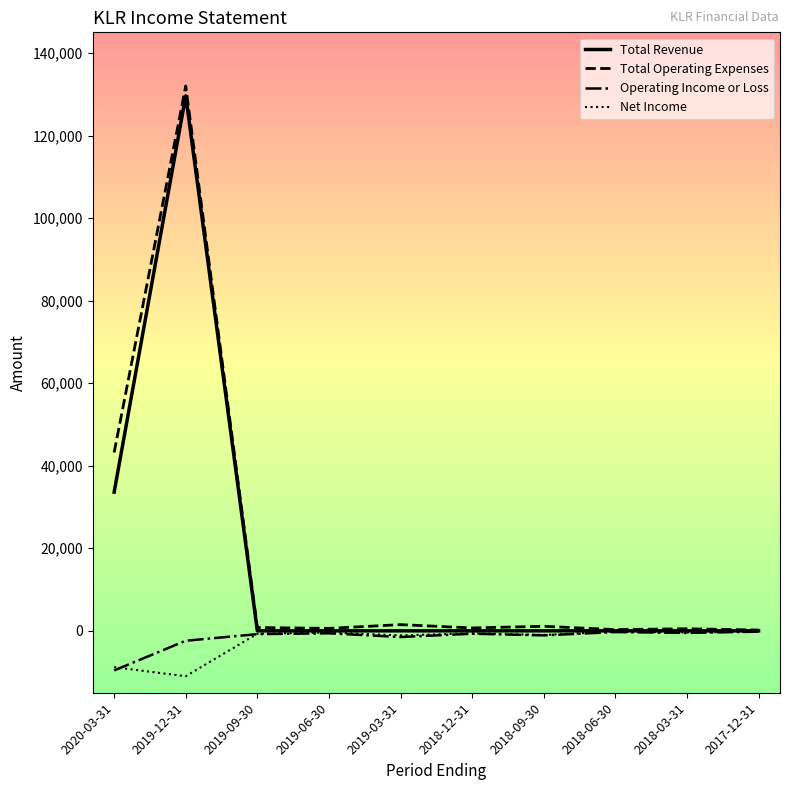

The value of Total Revenue at 2019-12-31 is 129600. True or false?

True